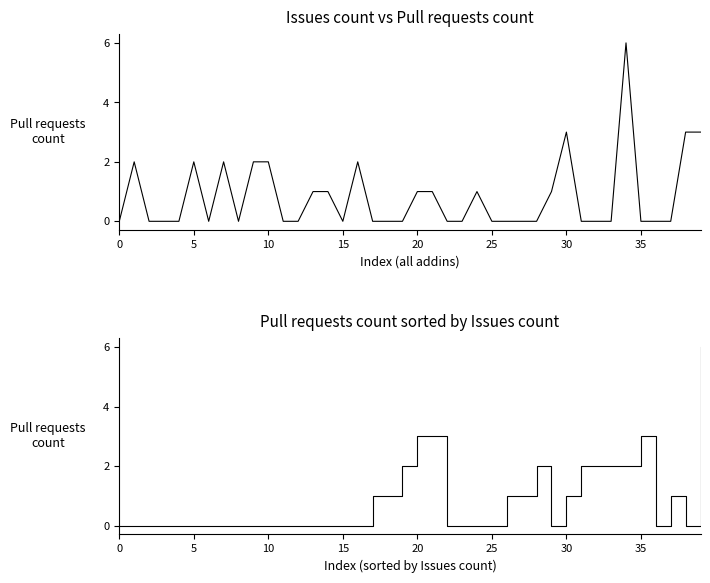

Which has a higher value, 24 or 20?

24